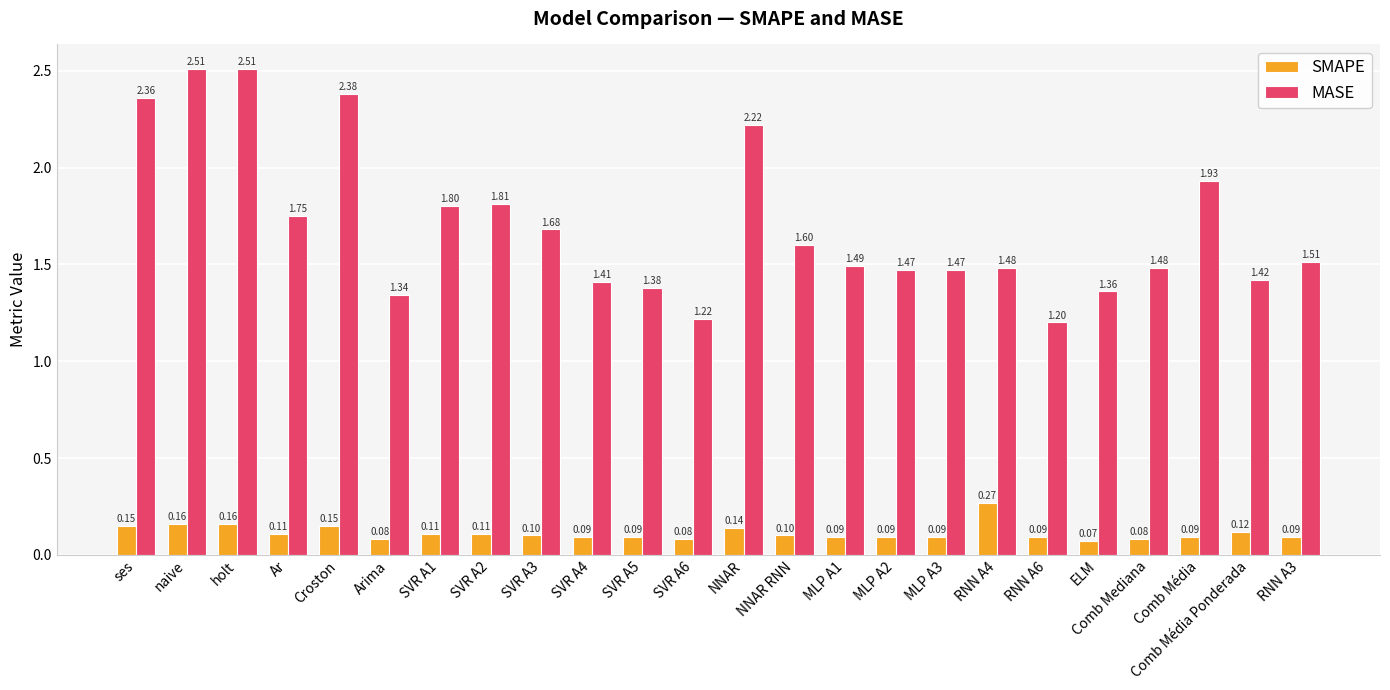

Count the SMAPE values in the range 0 to 1.

24